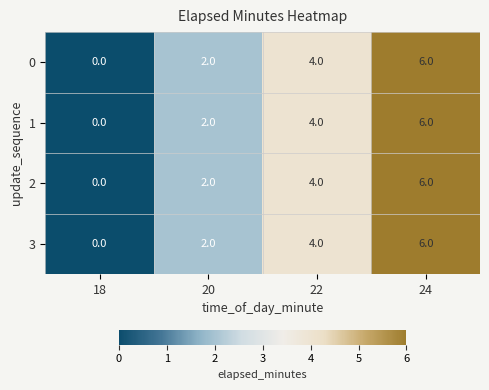

True or false: 3 has a value of 6 at 24.

True